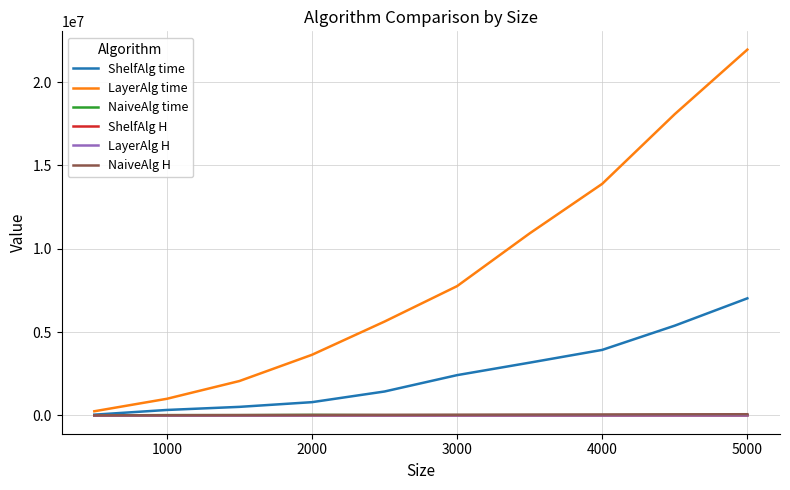

Which series has the largest range (max minus min)?

LayerAlg time